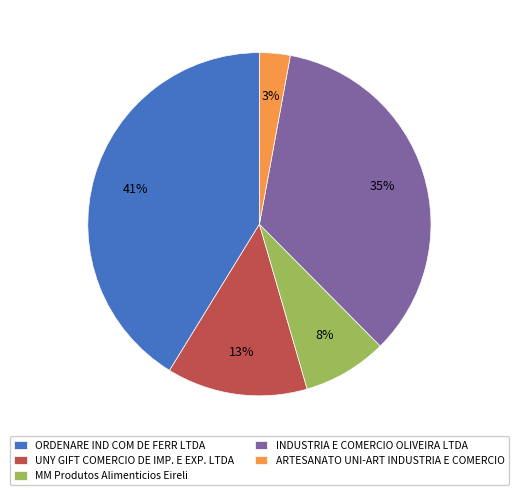

Is the sum of ORDENARE IND COM DE FERR LTDA and MM Produtos Alimenticios Eireli greater than half?

No